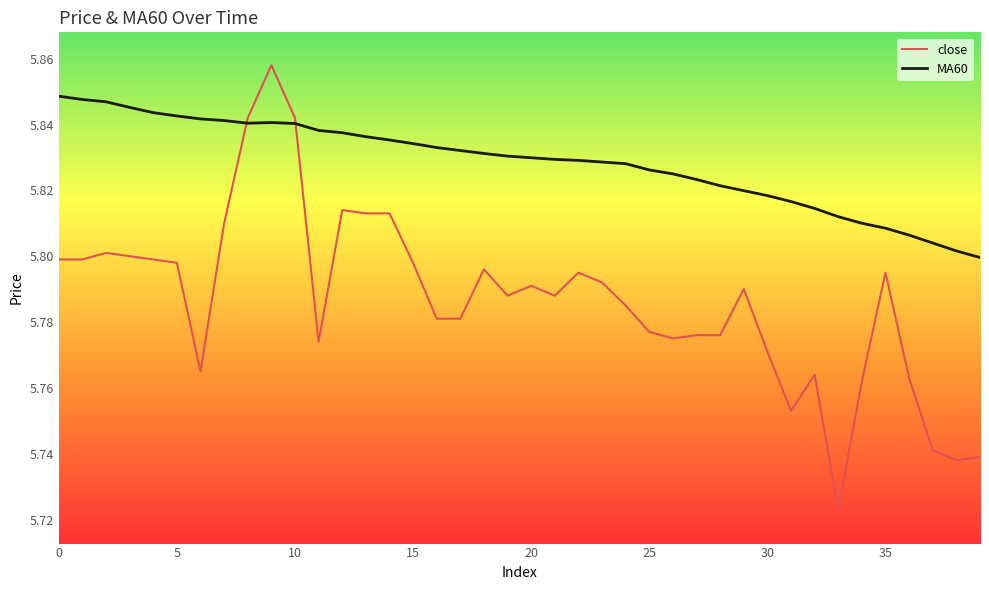

In MA60, how many points are lower than both neighbors (excluding endpoints)?

1